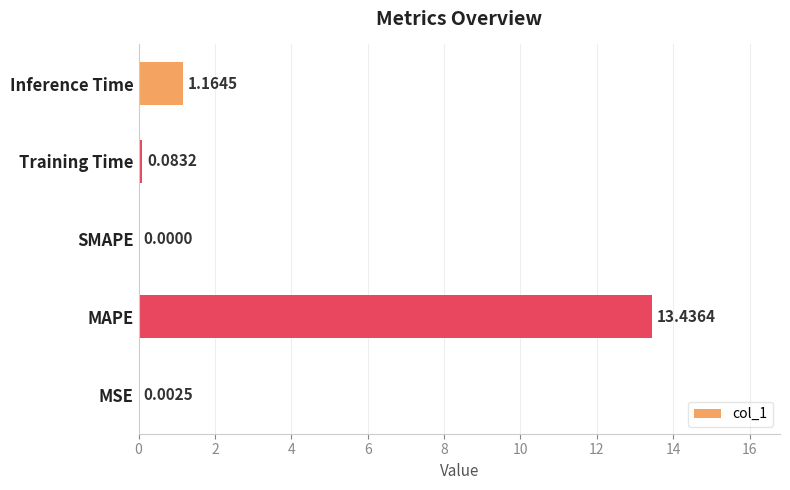

Which label corresponds to the largest value in the chart?

MAPE